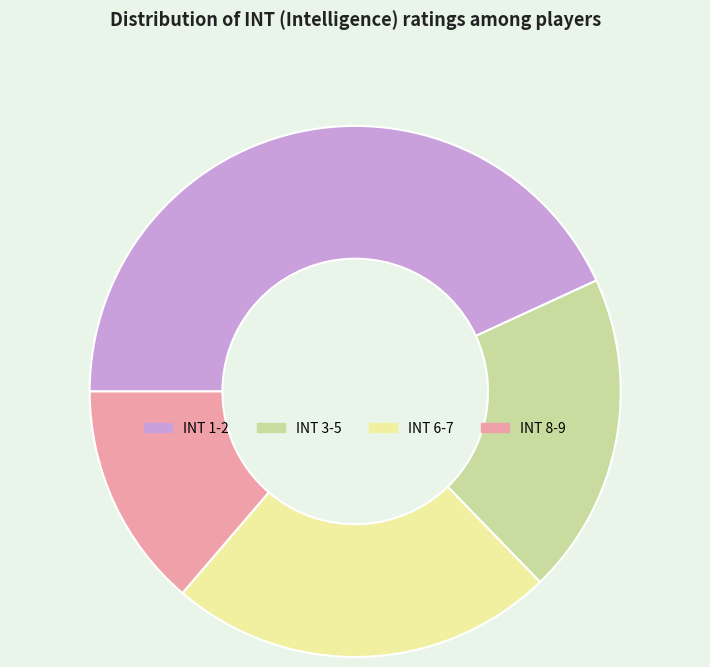

How many slices are in this pie chart?

4